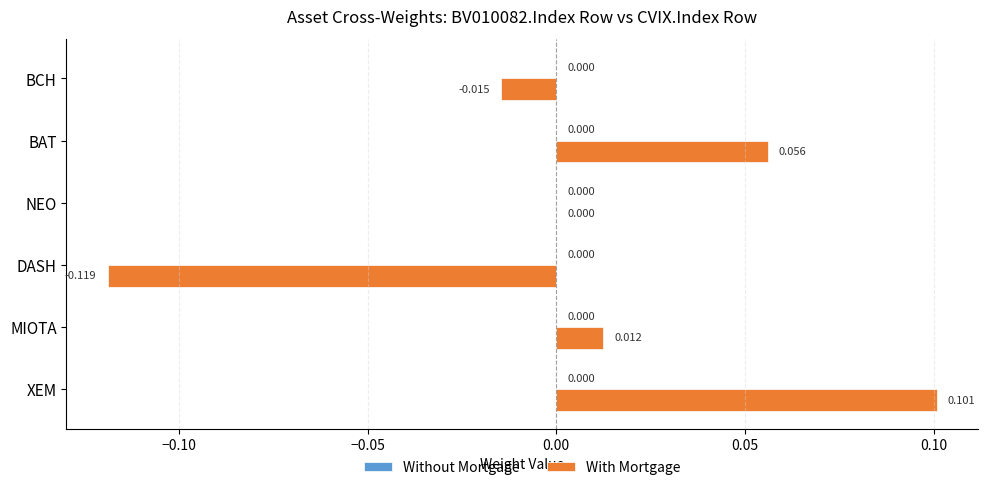

Are the bars grouped side by side (vs. stacked)?

No